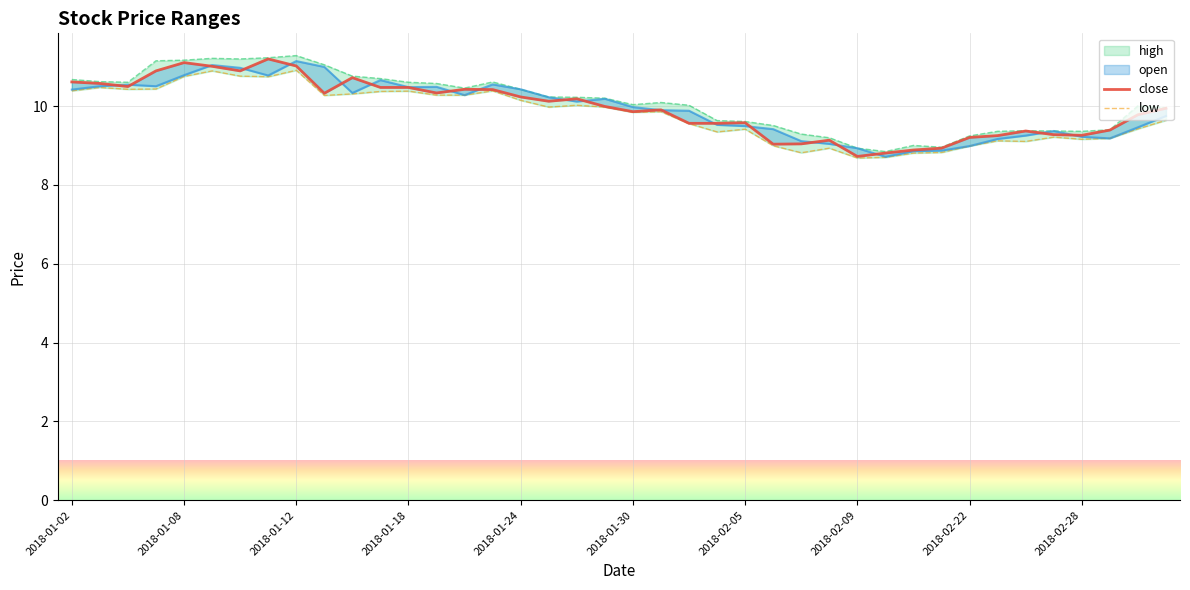

List the series in order of their peak value, highest first.

high, close, open, low